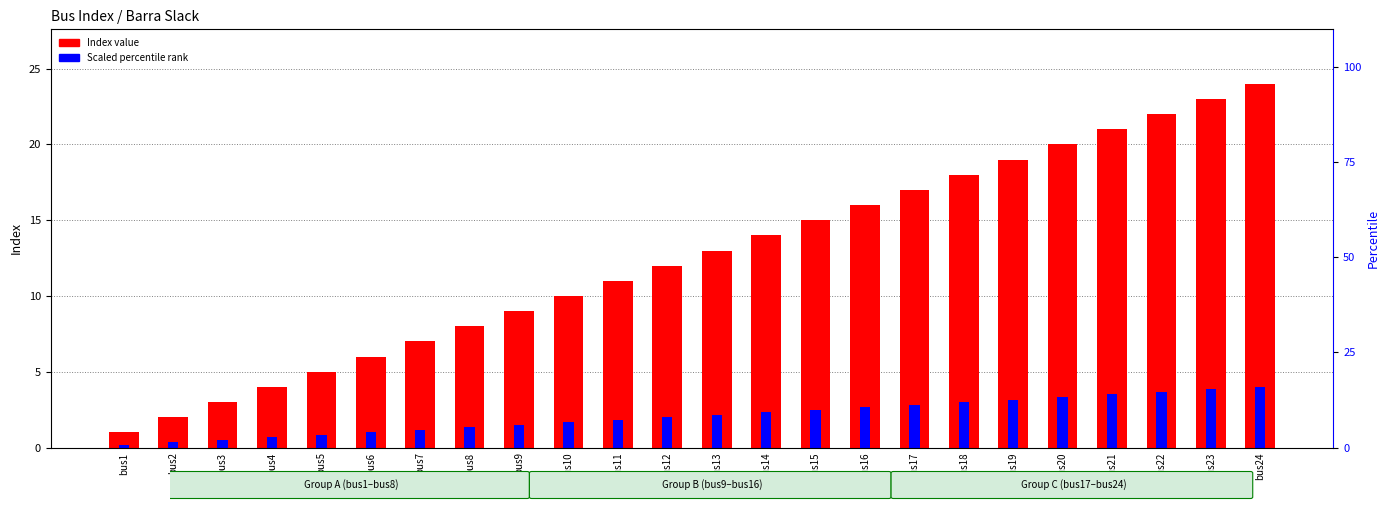

What is the maximum value shown in the chart?

24.0